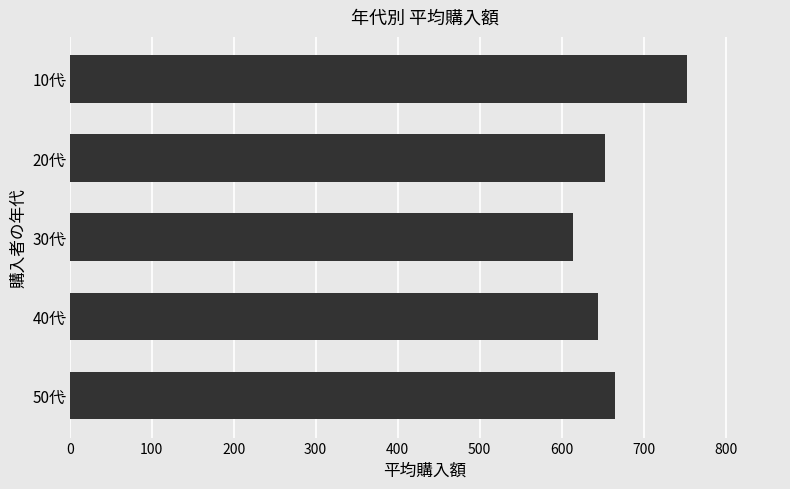

How many bars are there in total?

5